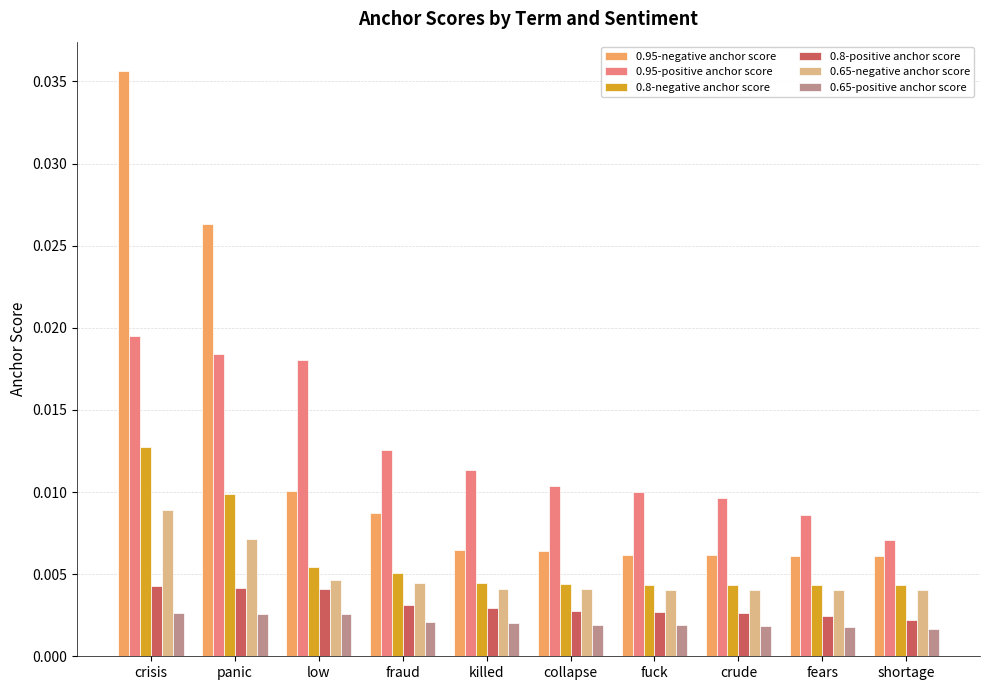

Which label corresponds to the largest value in the chart?

crisis